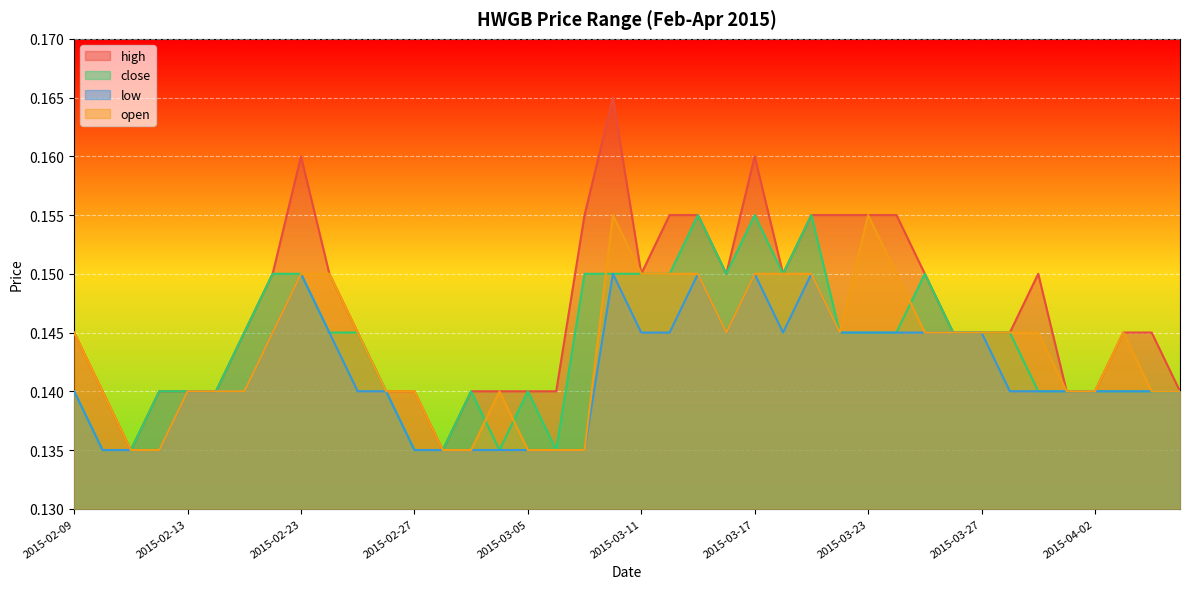

Reading left to right, what are all the values shown in this chart?

high: 2015-02-09=0.1	2015-02-10=0.1	2015-02-11=0.1	2015-02-12=0.1	2015-02-13=0.1	2015-02-16=0.1	2015-02-17=0.1	2015-02-18=0.1	2015-02-23=0.2	2015-02-24=0.1	2015-02-25=0.1	2015-02-26=0.1	2015-02-27=0.1	2015-03-02=0.1	2015-03-03=0.1	2015-03-04=0.1	2015-03-05=0.1	2015-03-06=0.1	2015-03-09=0.2	2015-03-10=0.2	2015-03-11=0.1	2015-03-12=0.2	2015-03-13=0.2	2015-03-16=0.1	2015-03-17=0.2	2015-03-18=0.1	2015-03-19=0.2	2015-03-20=0.2	2015-03-23=0.2	2015-03-24=0.2	2015-03-25=0.1	2015-03-26=0.1	2015-03-27=0.1	2015-03-30=0.1	2015-03-31=0.1	2015-04-01=0.1	2015-04-02=0.1	2015-04-03=0.1	2015-04-06=0.1	2015-04-07=0.1
close: 2015-02-09=0.1	2015-02-10=0.1	2015-02-11=0.1	2015-02-12=0.1	2015-02-13=0.1	2015-02-16=0.1	2015-02-17=0.1	2015-02-18=0.1	2015-02-23=0.1	2015-02-24=0.1	2015-02-25=0.1	2015-02-26=0.1	2015-02-27=0.1	2015-03-02=0.1	2015-03-03=0.1	2015-03-04=0.1	2015-03-05=0.1	2015-03-06=0.1	2015-03-09=0.1	2015-03-10=0.1	2015-03-11=0.1	2015-03-12=0.1	2015-03-13=0.2	2015-03-16=0.1	2015-03-17=0.2	2015-03-18=0.1	2015-03-19=0.2	2015-03-20=0.1	2015-03-23=0.1	2015-03-24=0.1	2015-03-25=0.1	2015-03-26=0.1	2015-03-27=0.1	2015-03-30=0.1	2015-03-31=0.1	2015-04-01=0.1	2015-04-02=0.1	2015-04-03=0.1	2015-04-06=0.1	2015-04-07=0.1
low: 2015-02-09=0.1	2015-02-10=0.1	2015-02-11=0.1	2015-02-12=0.1	2015-02-13=0.1	2015-02-16=0.1	2015-02-17=0.1	2015-02-18=0.1	2015-02-23=0.1	2015-02-24=0.1	2015-02-25=0.1	2015-02-26=0.1	2015-02-27=0.1	2015-03-02=0.1	2015-03-03=0.1	2015-03-04=0.1	2015-03-05=0.1	2015-03-06=0.1	2015-03-09=0.1	2015-03-10=0.1	2015-03-11=0.1	2015-03-12=0.1	2015-03-13=0.1	2015-03-16=0.1	2015-03-17=0.1	2015-03-18=0.1	2015-03-19=0.1	2015-03-20=0.1	2015-03-23=0.1	2015-03-24=0.1	2015-03-25=0.1	2015-03-26=0.1	2015-03-27=0.1	2015-03-30=0.1	2015-03-31=0.1	2015-04-01=0.1	2015-04-02=0.1	2015-04-03=0.1	2015-04-06=0.1	2015-04-07=0.1
open: 2015-02-09=0.1	2015-02-10=0.1	2015-02-11=0.1	2015-02-12=0.1	2015-02-13=0.1	2015-02-16=0.1	2015-02-17=0.1	2015-02-18=0.1	2015-02-23=0.1	2015-02-24=0.1	2015-02-25=0.1	2015-02-26=0.1	2015-02-27=0.1	2015-03-02=0.1	2015-03-03=0.1	2015-03-04=0.1	2015-03-05=0.1	2015-03-06=0.1	2015-03-09=0.1	2015-03-10=0.2	2015-03-11=0.1	2015-03-12=0.1	2015-03-13=0.1	2015-03-16=0.1	2015-03-17=0.1	2015-03-18=0.1	2015-03-19=0.1	2015-03-20=0.1	2015-03-23=0.2	2015-03-24=0.1	2015-03-25=0.1	2015-03-26=0.1	2015-03-27=0.1	2015-03-30=0.1	2015-03-31=0.1	2015-04-01=0.1	2015-04-02=0.1	2015-04-03=0.1	2015-04-06=0.1	2015-04-07=0.1